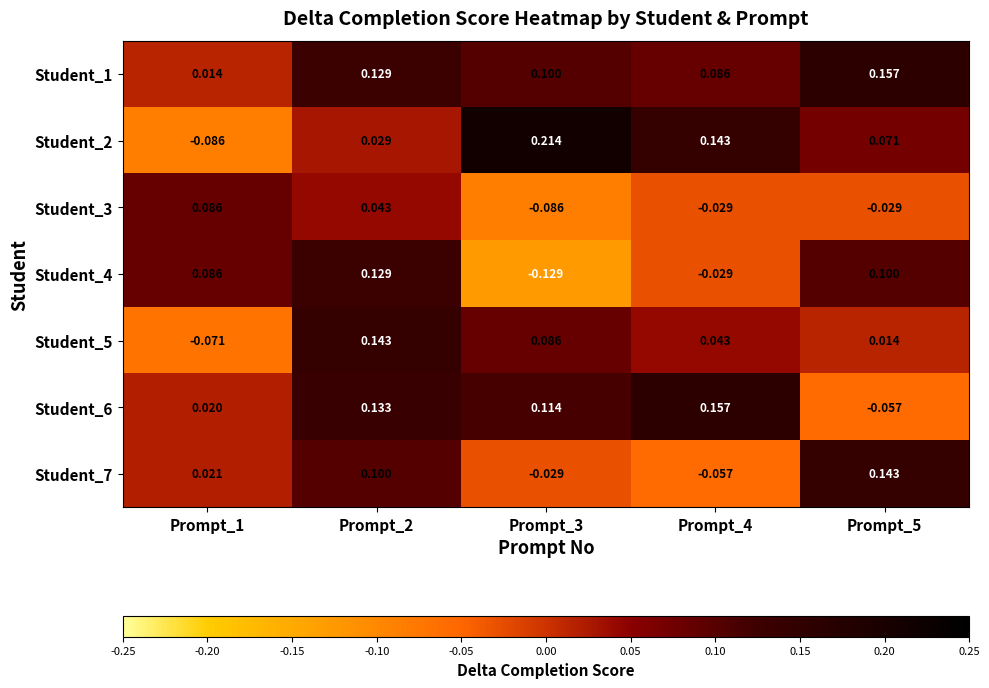

Is the value of Student_7 at Prompt_5 greater than the value of Student_2 at Prompt_2?

Yes